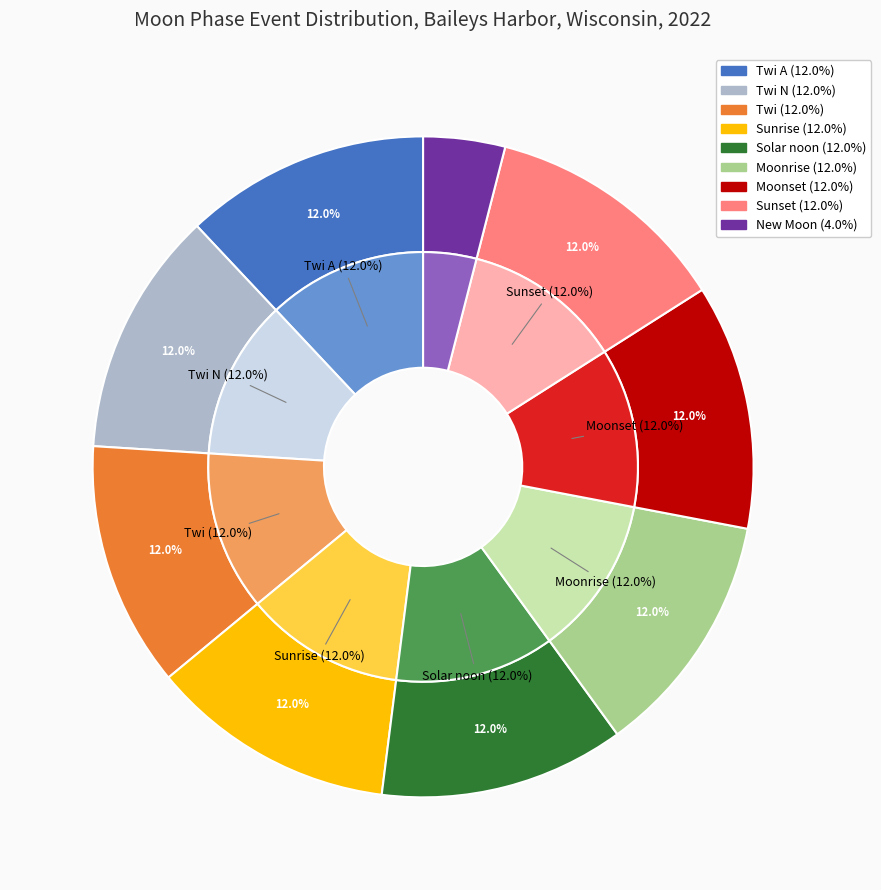

Combined, do Sunset and Twi N account for over 50%?

No